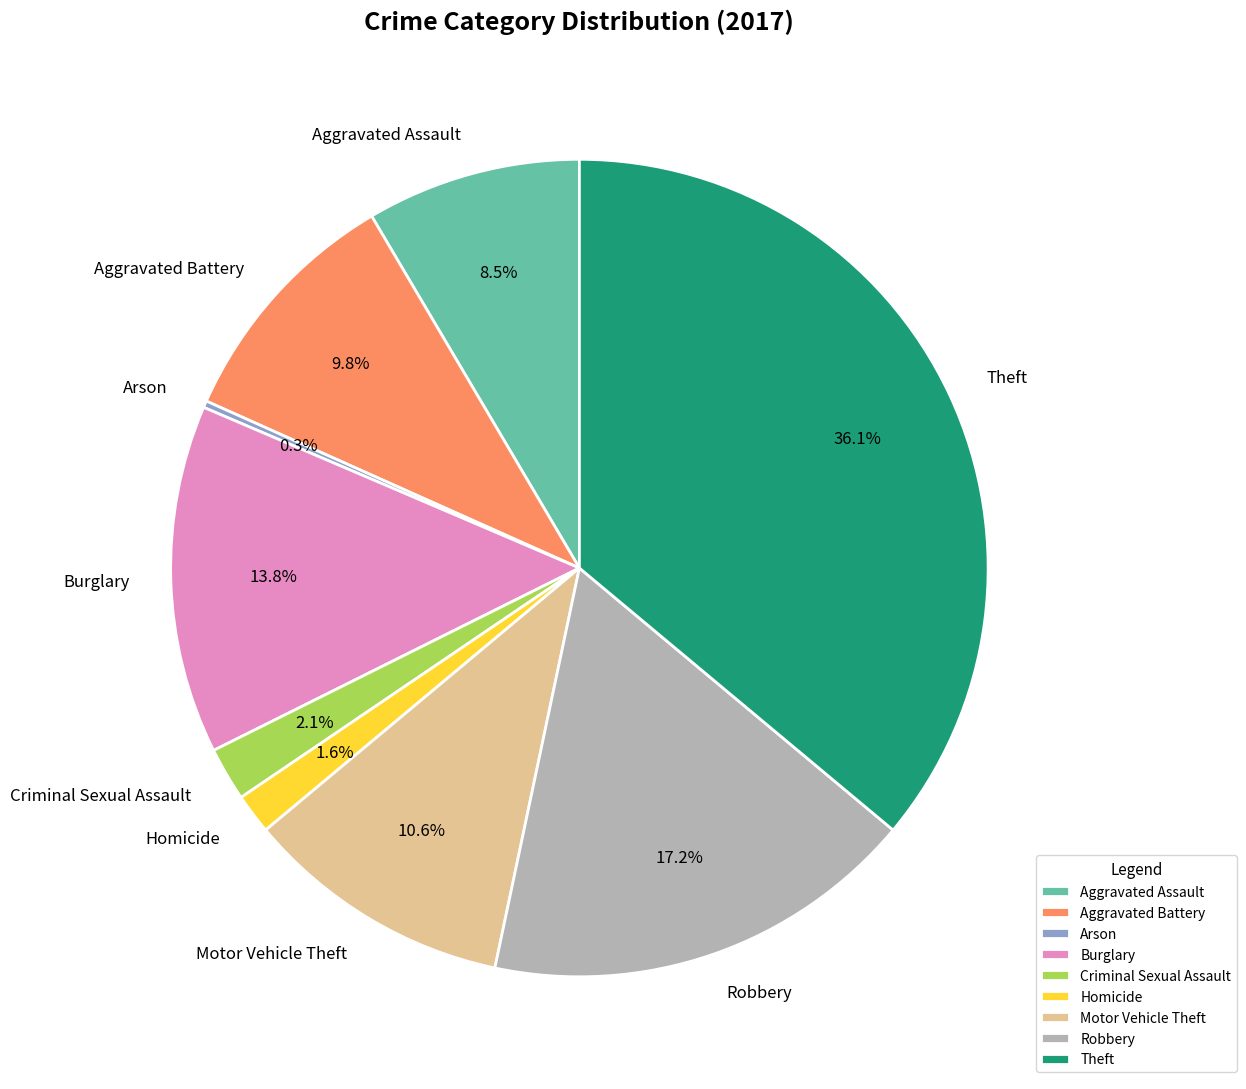

What is the ratio of the value at Motor Vehicle Theft to the value at Aggravated Battery?

1.1